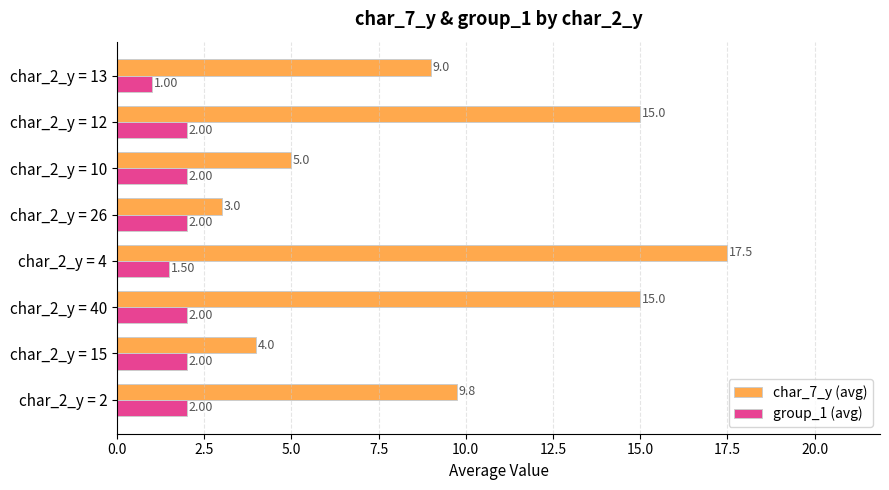

Which series has the largest range (max minus min)?

char_7_y (avg)